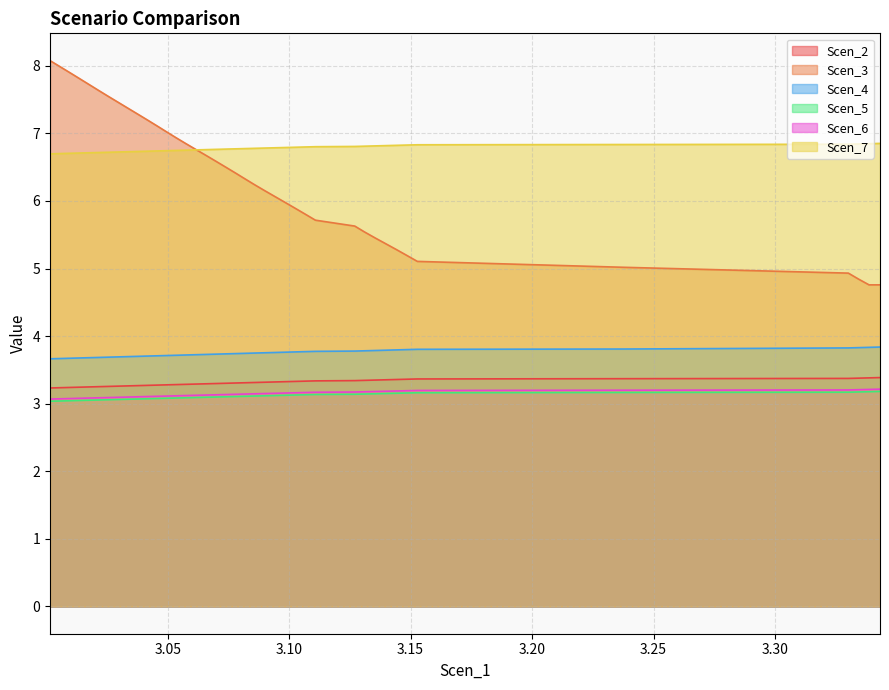

True or false: Scen_5 and Scen_2 intersect in this chart.

False